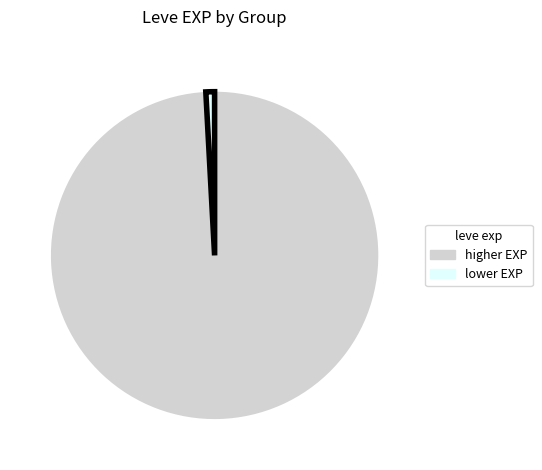

True or false: higher EXP accounts for 99% of the total.

True